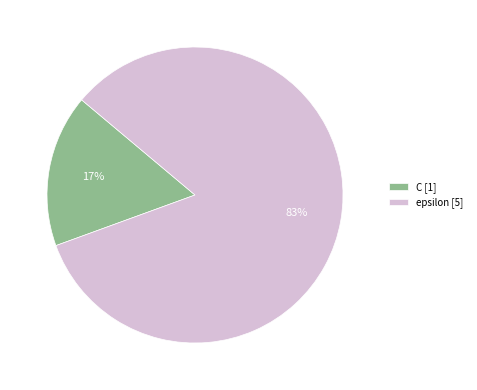

Combined, do C [1] and epsilon [5] account for over 50%?

Yes